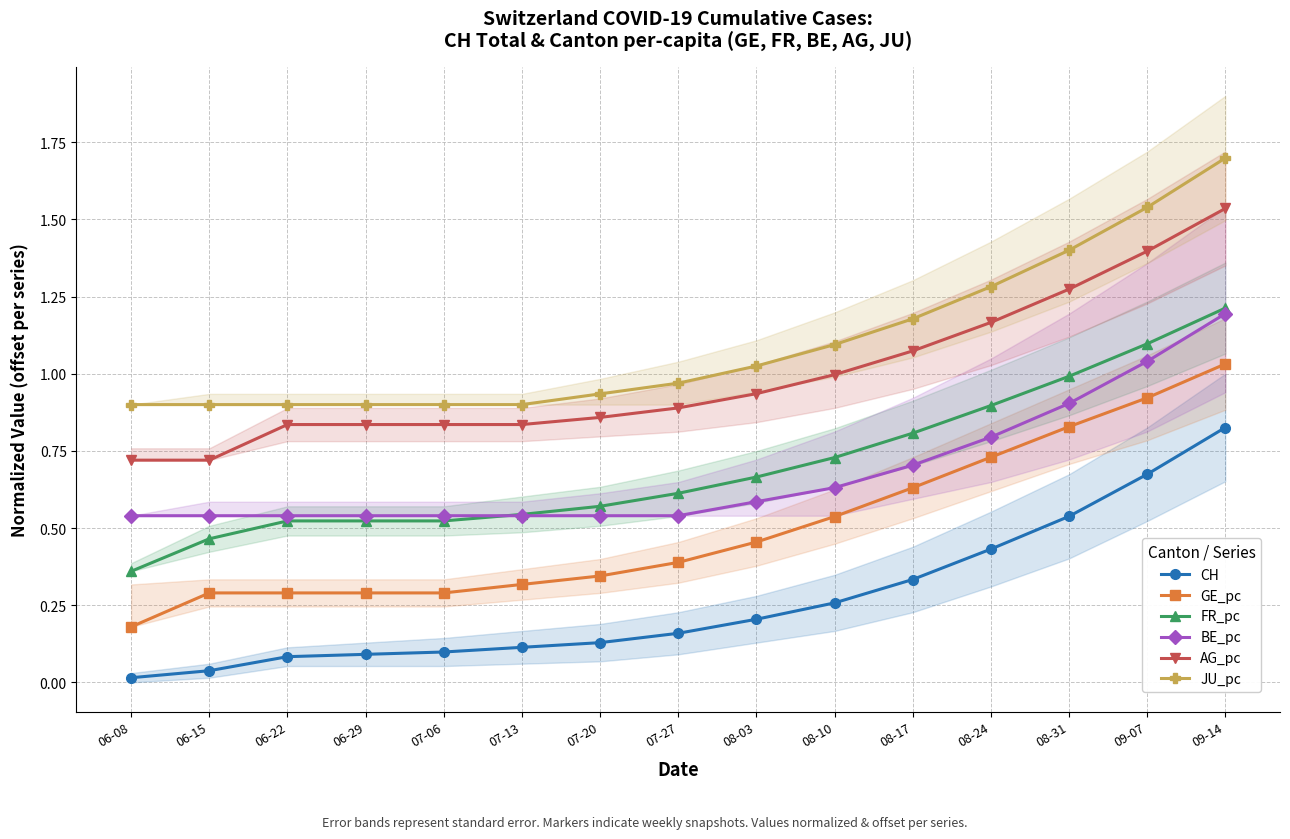

Reading left to right, extract all data points from this chart.

CH: 06-08=0.0	06-15=0.0	06-22=0.1	06-29=0.1	07-06=0.1	07-13=0.1	07-20=0.1	07-27=0.2	08-03=0.2	08-10=0.3	08-17=0.3	08-24=0.4	08-31=0.5	09-07=0.7	09-14=0.8
GE_pc: 06-08=0.2	06-15=0.3	06-22=0.3	06-29=0.3	07-06=0.3	07-13=0.3	07-20=0.3	07-27=0.4	08-03=0.5	08-10=0.5	08-17=0.6	08-24=0.7	08-31=0.8	09-07=0.9	09-14=1.0
FR_pc: 06-08=0.4	06-15=0.5	06-22=0.5	06-29=0.5	07-06=0.5	07-13=0.5	07-20=0.6	07-27=0.6	08-03=0.7	08-10=0.7	08-17=0.8	08-24=0.9	08-31=1.0	09-07=1.1	09-14=1.2
BE_pc: 06-08=0.5	06-15=0.5	06-22=0.5	06-29=0.5	07-06=0.5	07-13=0.5	07-20=0.5	07-27=0.5	08-03=0.6	08-10=0.6	08-17=0.7	08-24=0.8	08-31=0.9	09-07=1.0	09-14=1.2
AG_pc: 06-08=0.7	06-15=0.7	06-22=0.8	06-29=0.8	07-06=0.8	07-13=0.8	07-20=0.9	07-27=0.9	08-03=0.9	08-10=1.0	08-17=1.1	08-24=1.2	08-31=1.3	09-07=1.4	09-14=1.5
JU_pc: 06-08=0.9	06-15=0.9	06-22=0.9	06-29=0.9	07-06=0.9	07-13=0.9	07-20=0.9	07-27=1.0	08-03=1.0	08-10=1.1	08-17=1.2	08-24=1.3	08-31=1.4	09-07=1.5	09-14=1.7